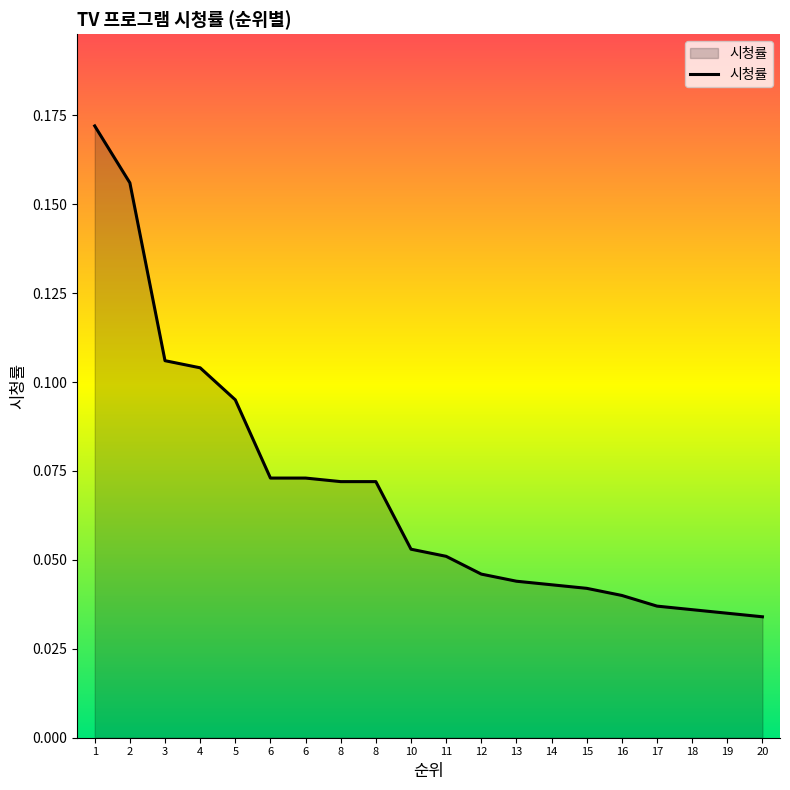

Does the chart display data point markers on the line(s)?

No